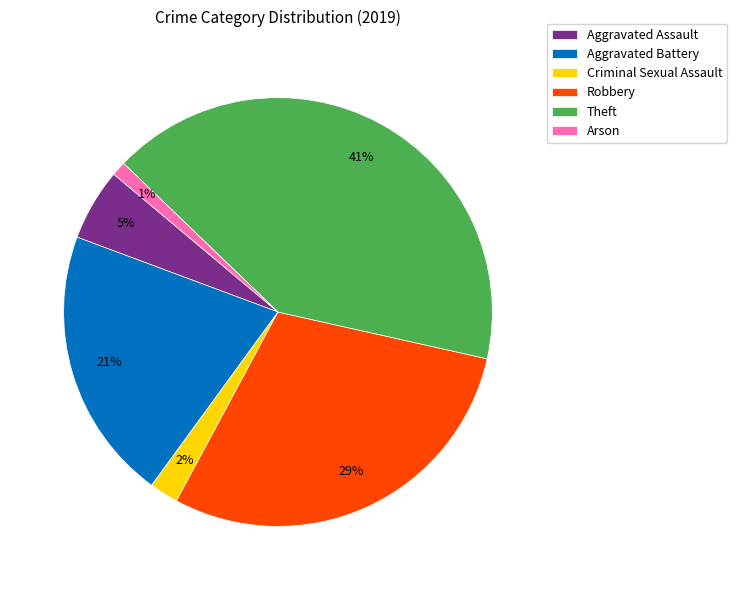

Between Robbery and Criminal Sexual Assault, which is larger?

Robbery